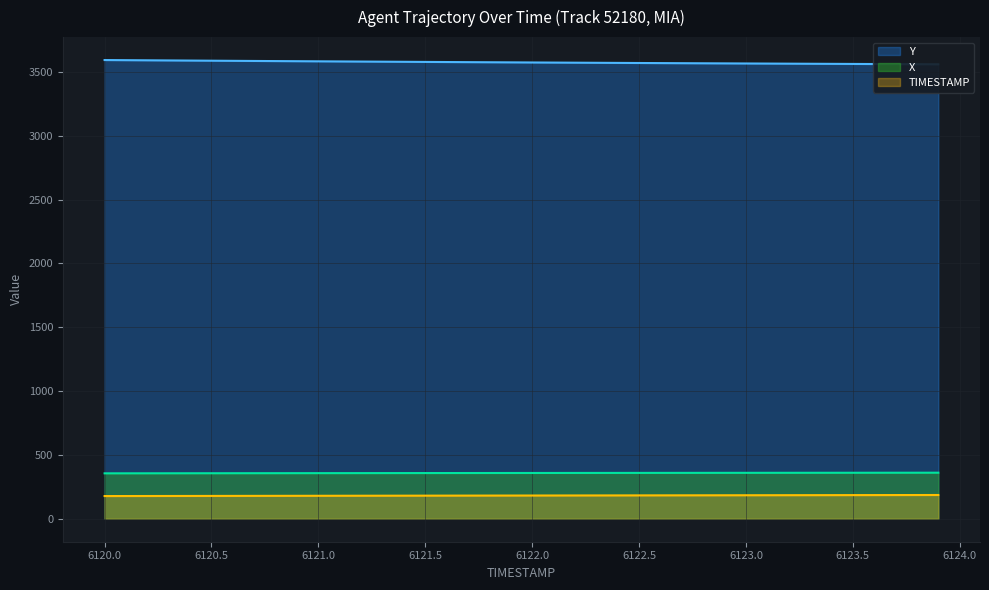

True or false: X and Y intersect in this chart.

False